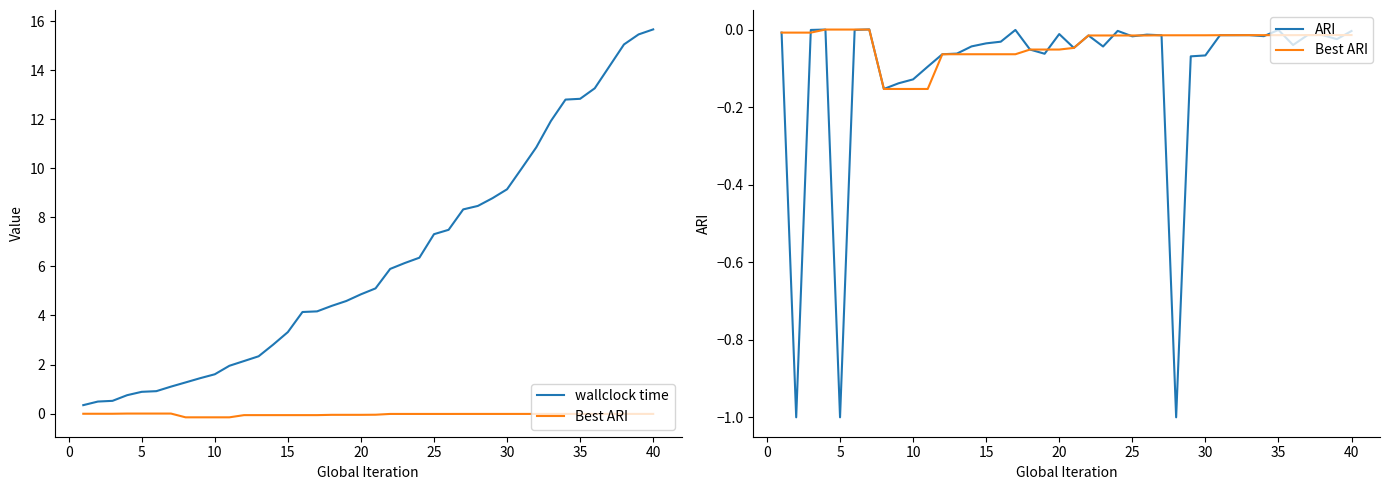

Is it true that Best ARI equals -0.3 at 35?

False